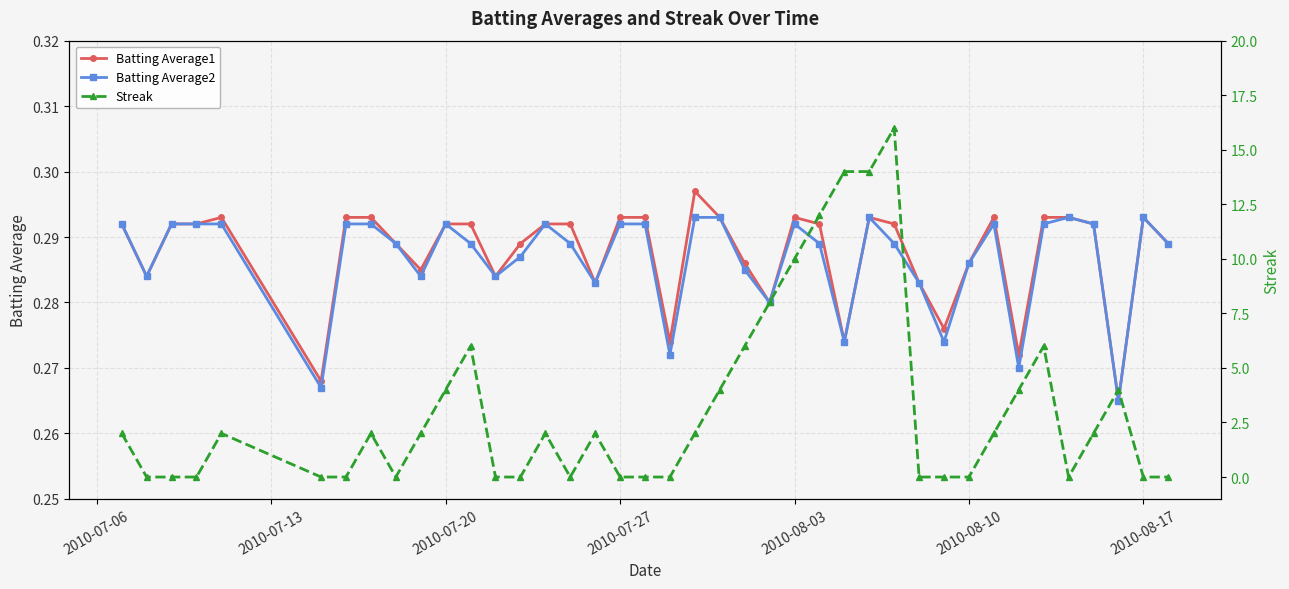

How many Batting Average2 values are between 0 and 1?

40